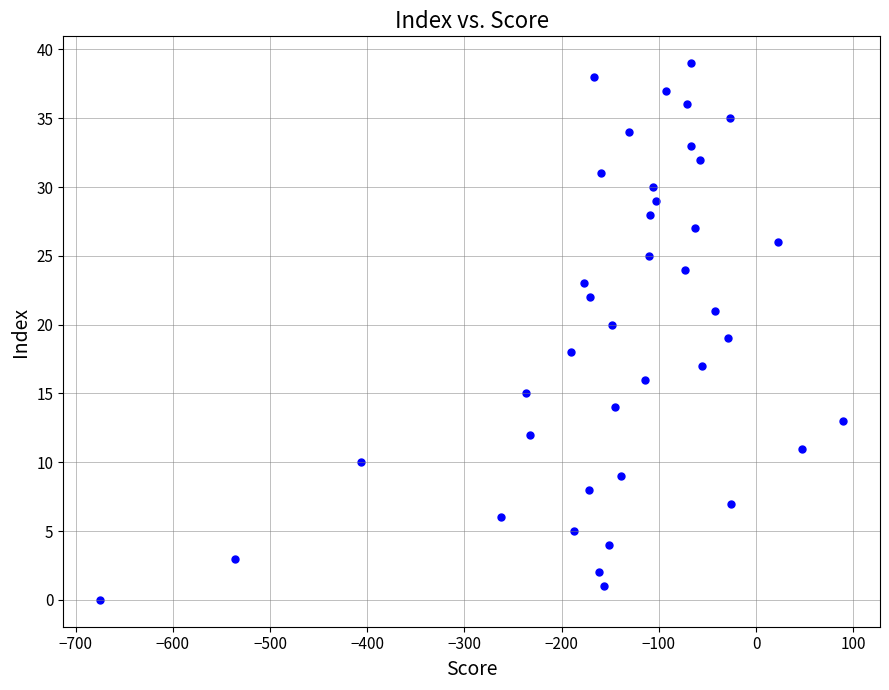

What is the range of Y values (max minus min)?

39